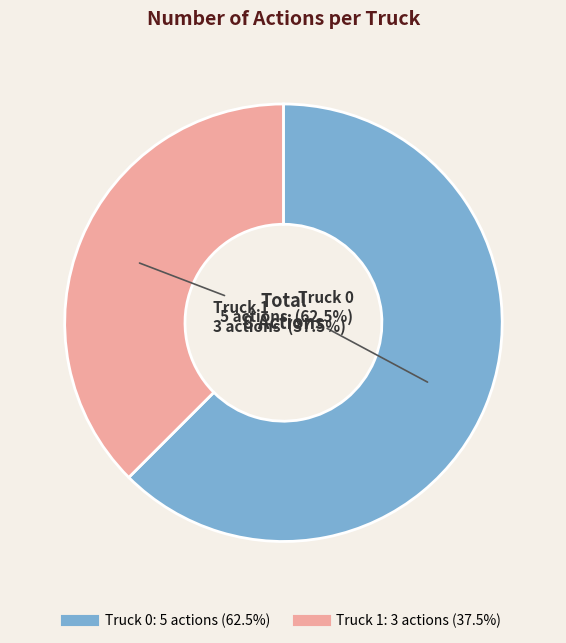

What is the total percentage of Truck 1 and Truck 0?

100.0%